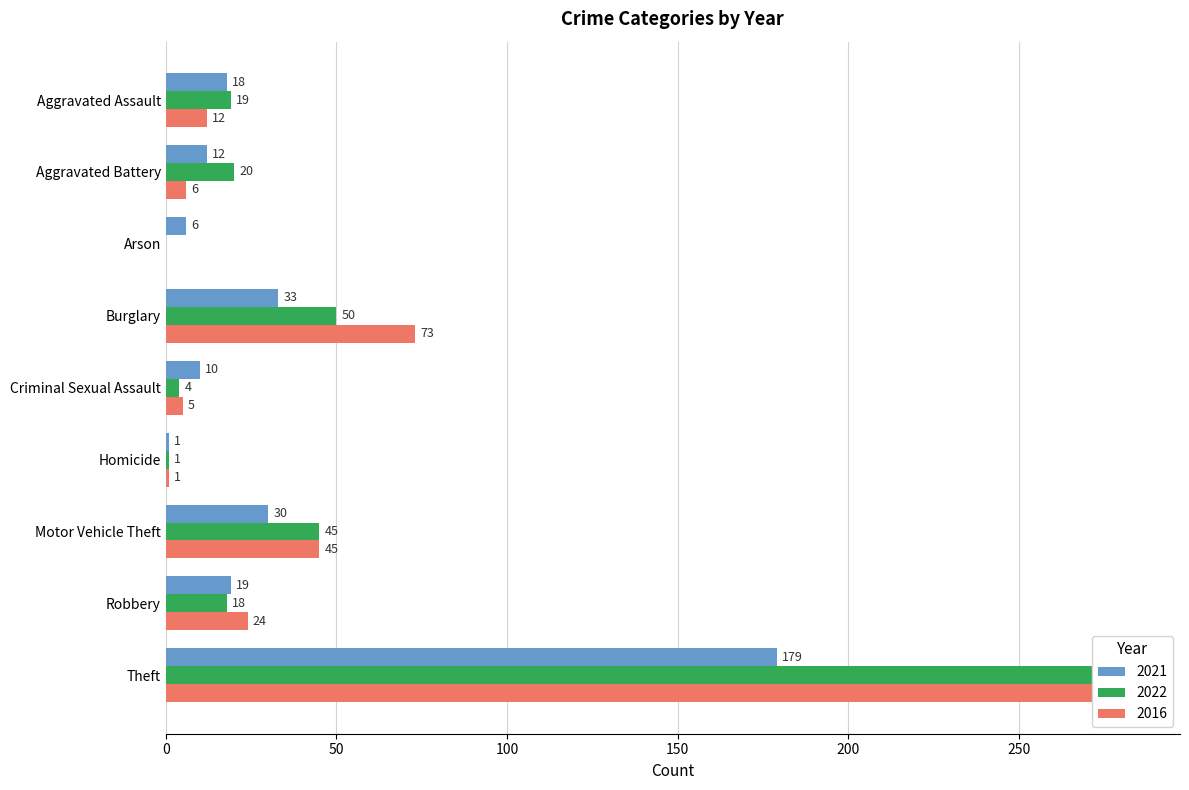

How many values in the 2016 series are below 24?

5